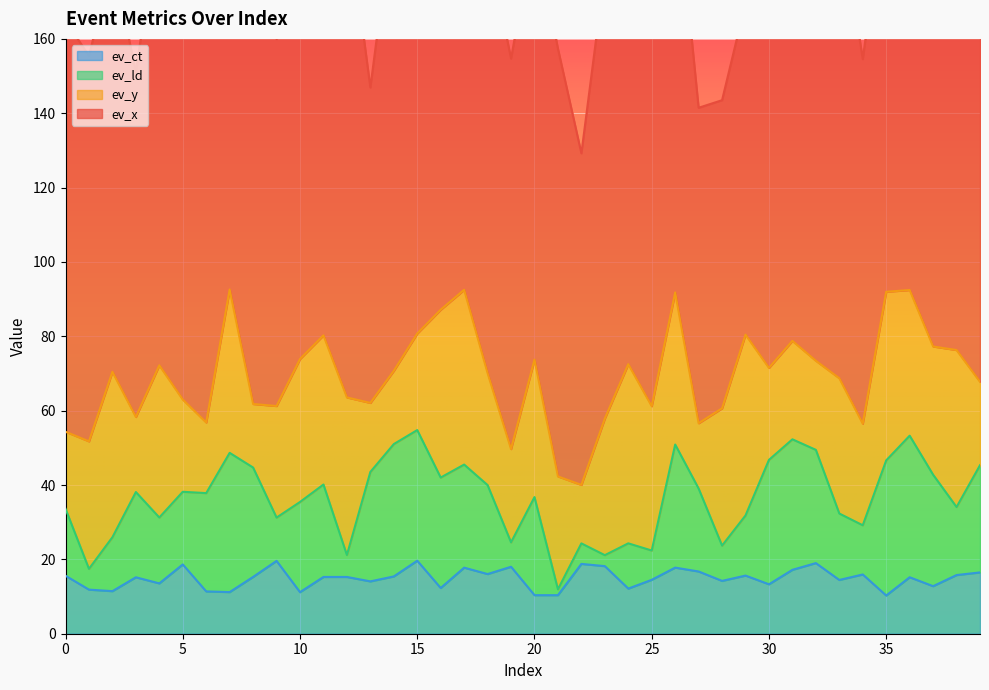

Which series has the largest range (max minus min)?

ev_x